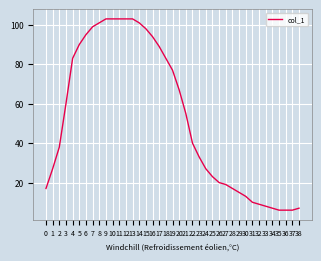

What is the maximum value shown in the chart?

103